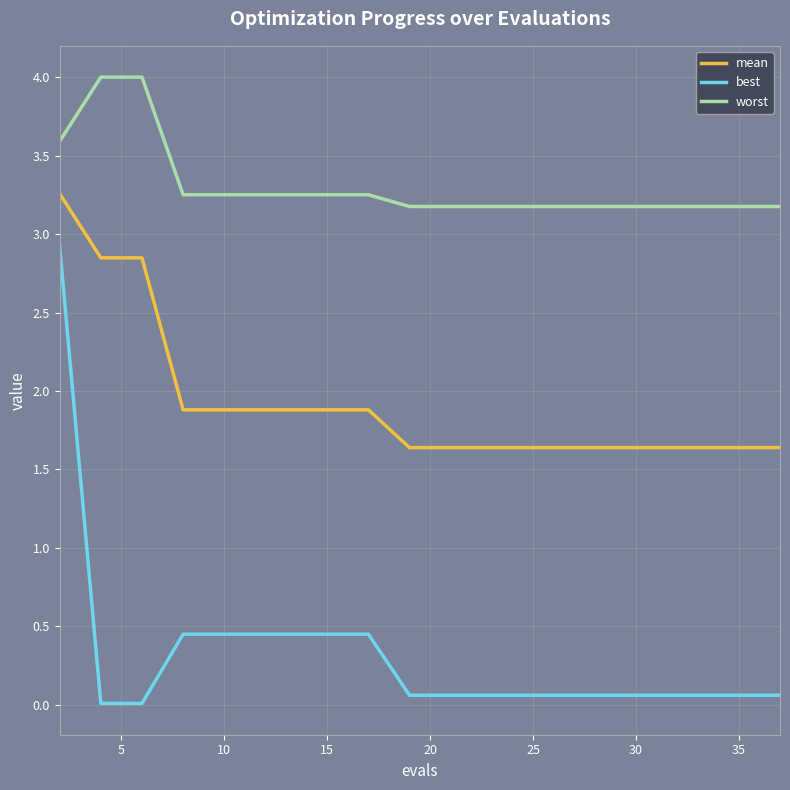

Rank the series by their maximum value, from highest to lowest.

worst, mean, best